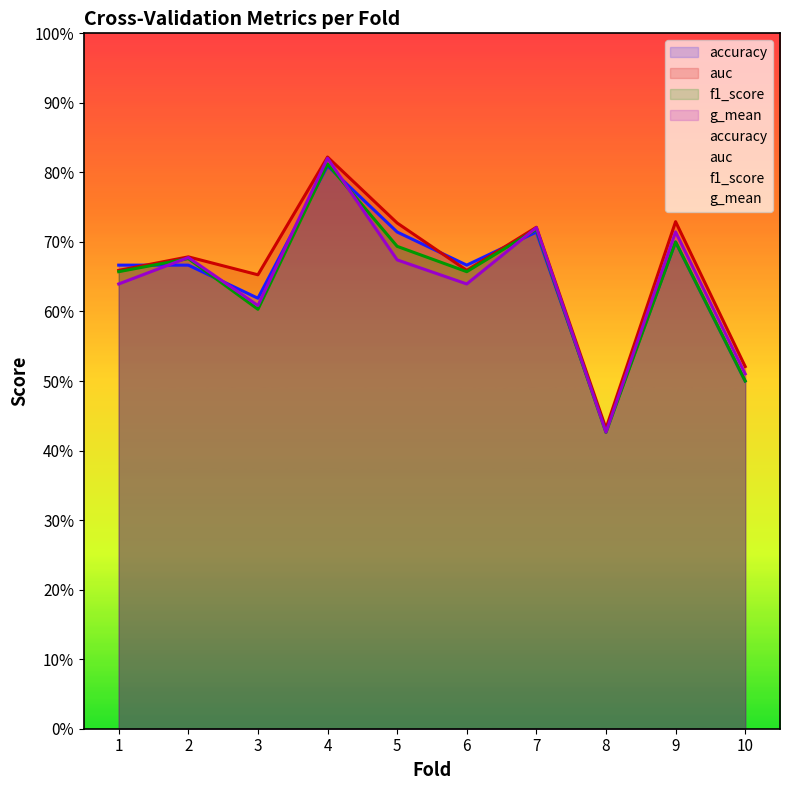

How many distinct data groups are displayed?

4